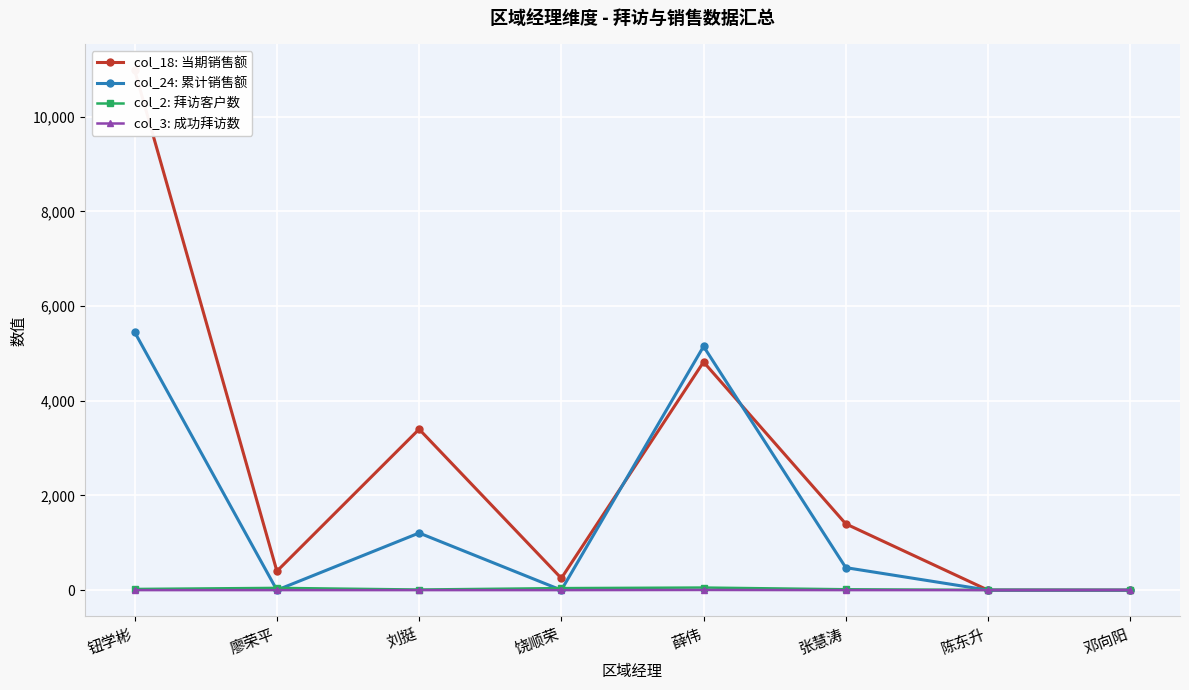

In col_24: 累计销售额, how many points are higher than both neighbors (excluding endpoints)?

2